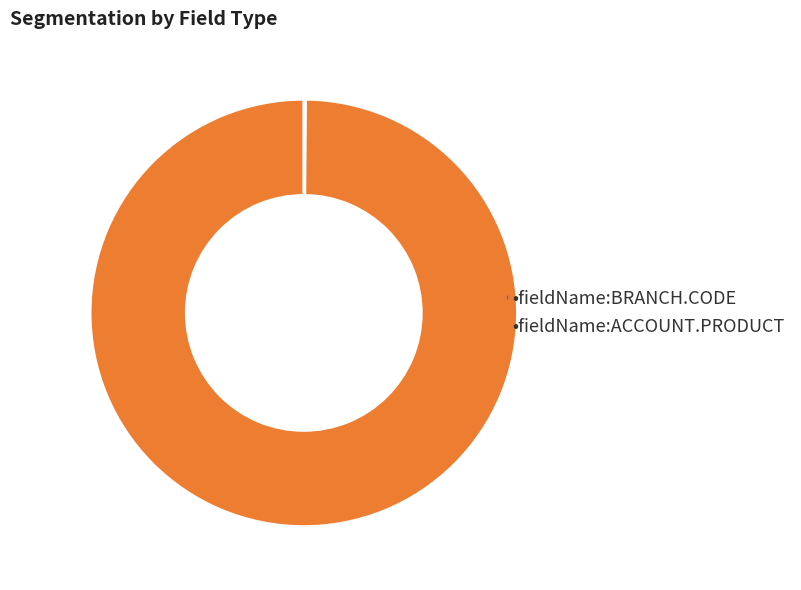

Is there any slice that represents more than half of the pie?

Yes